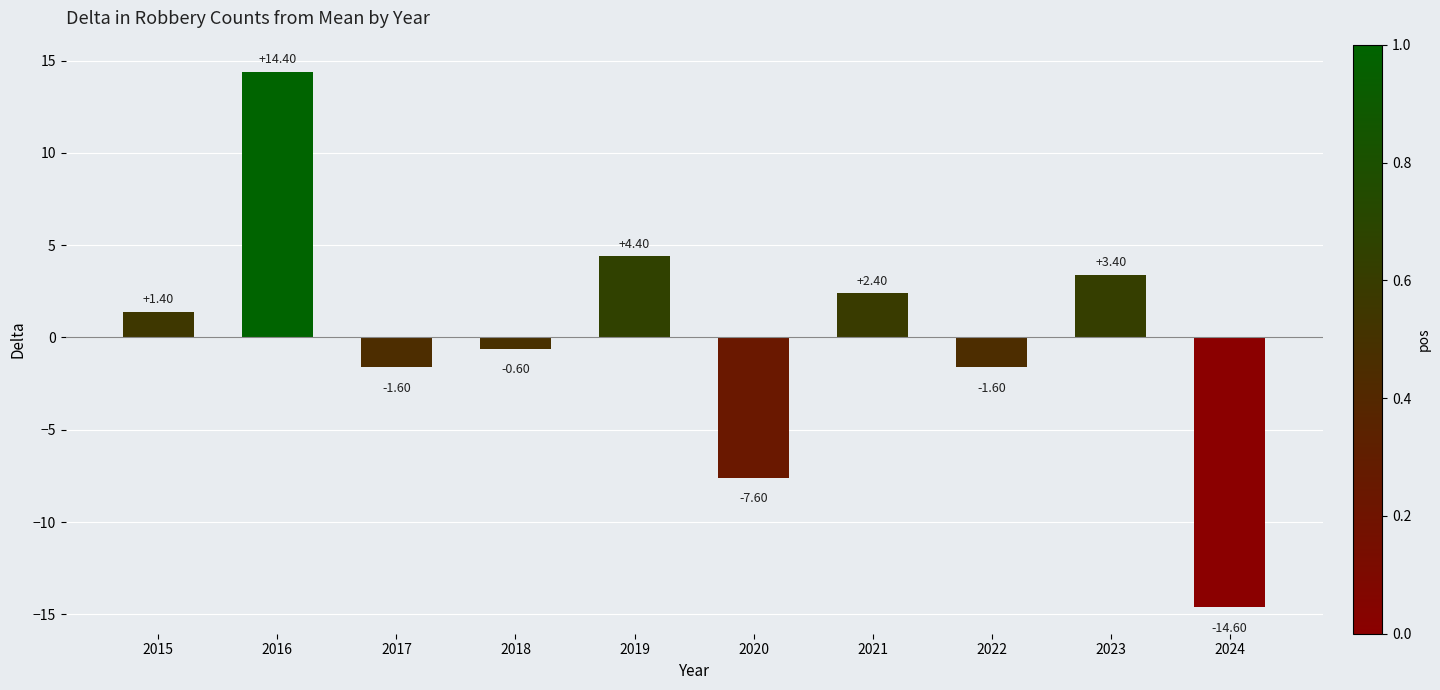

Between 2017 and 2023, which is larger?

2023